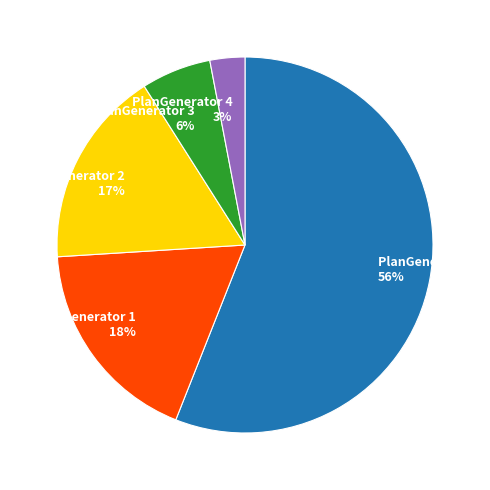

What percentage is the PlanGenerator 0 slice, to the nearest percent?

56%